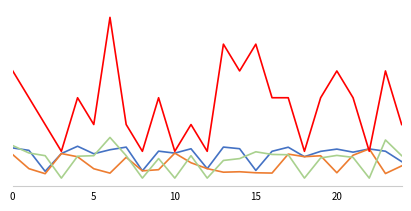

Does the chart display data point markers on the line(s)?

No